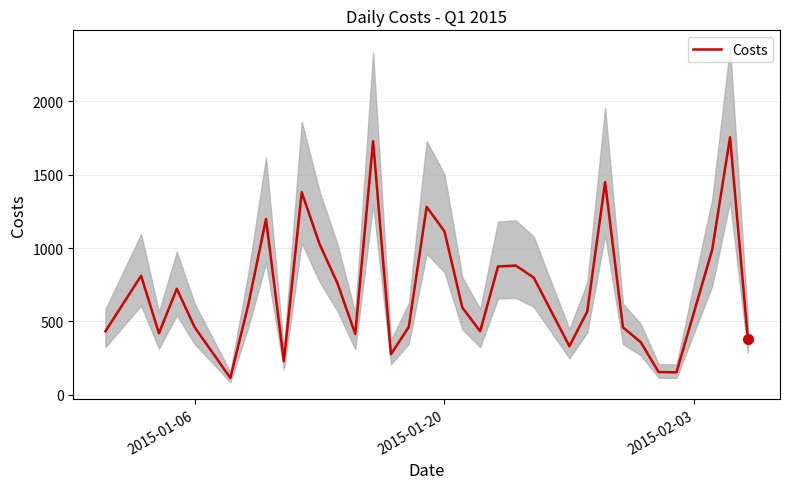

How many distinct data groups are displayed?

1